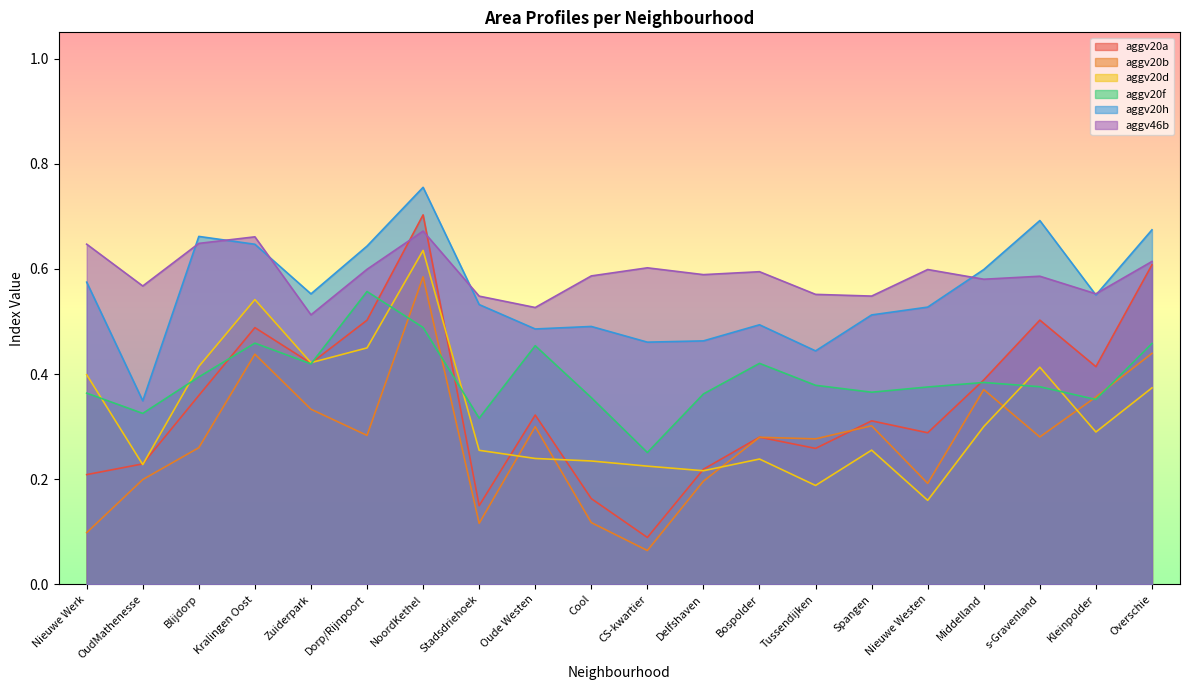

How many series are shown in this chart?

6